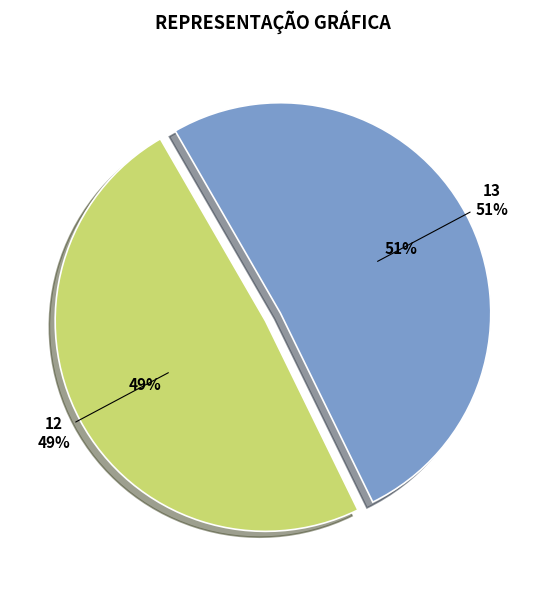

To the nearest percent, what portion does 12 represent?

49%